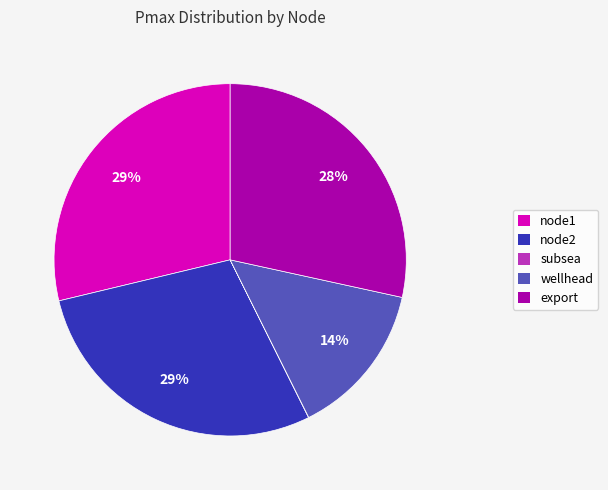

To the nearest percent, what is the combined percentage of node2 and export?

57%